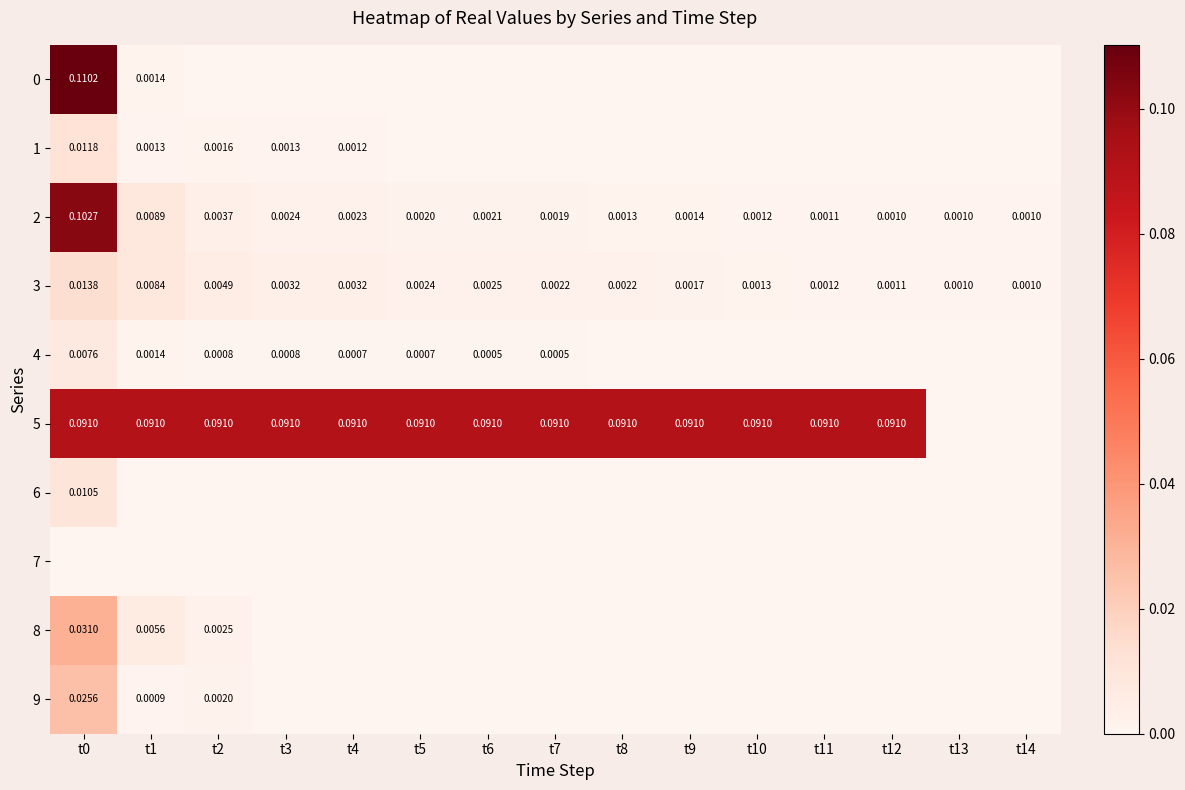

Which series has the largest total across all categories?

5